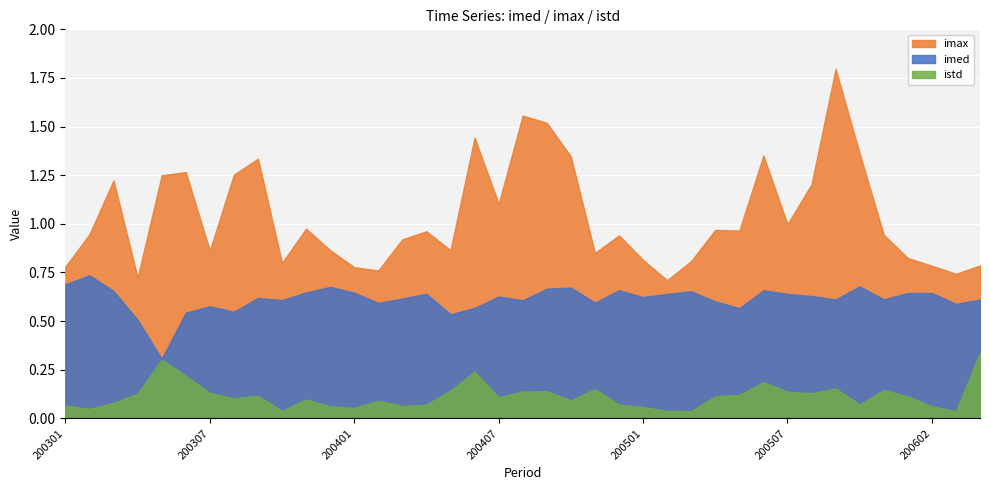

What is the total value across all series at 200604?

1.7